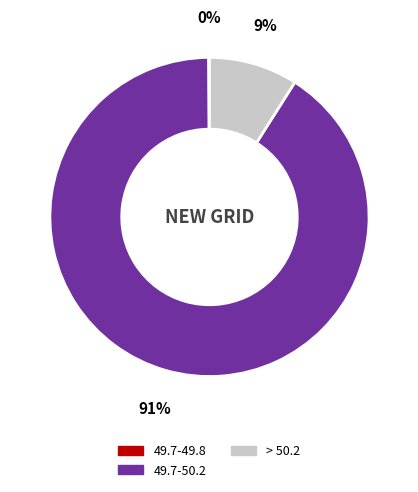

To the nearest percent, what is the difference between the largest and smallest slice percentages?

91%